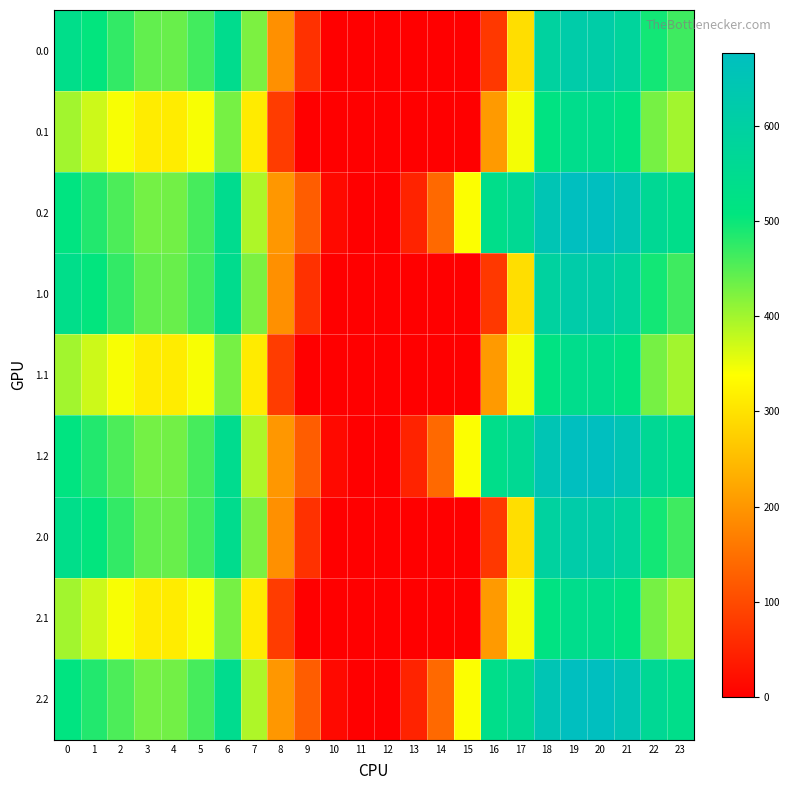

At which category does the chart reach its peak across all series?

20